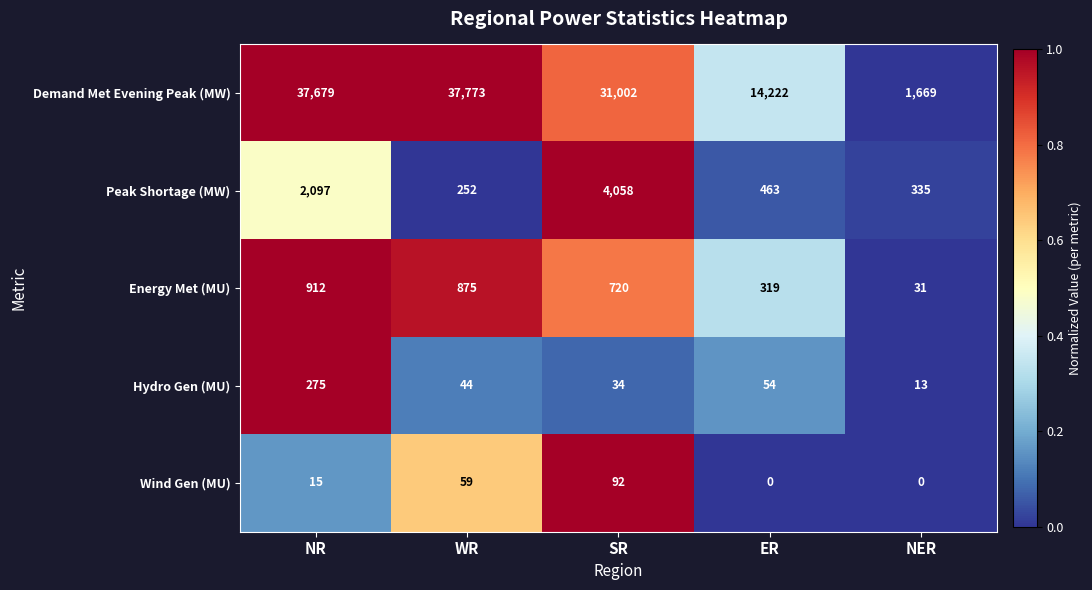

At SR, list the series in order from largest to smallest.

Demand Met Evening Peak (MW), Peak Shortage (MW), Energy Met (MU), Wind Gen (MU), Hydro Gen (MU)